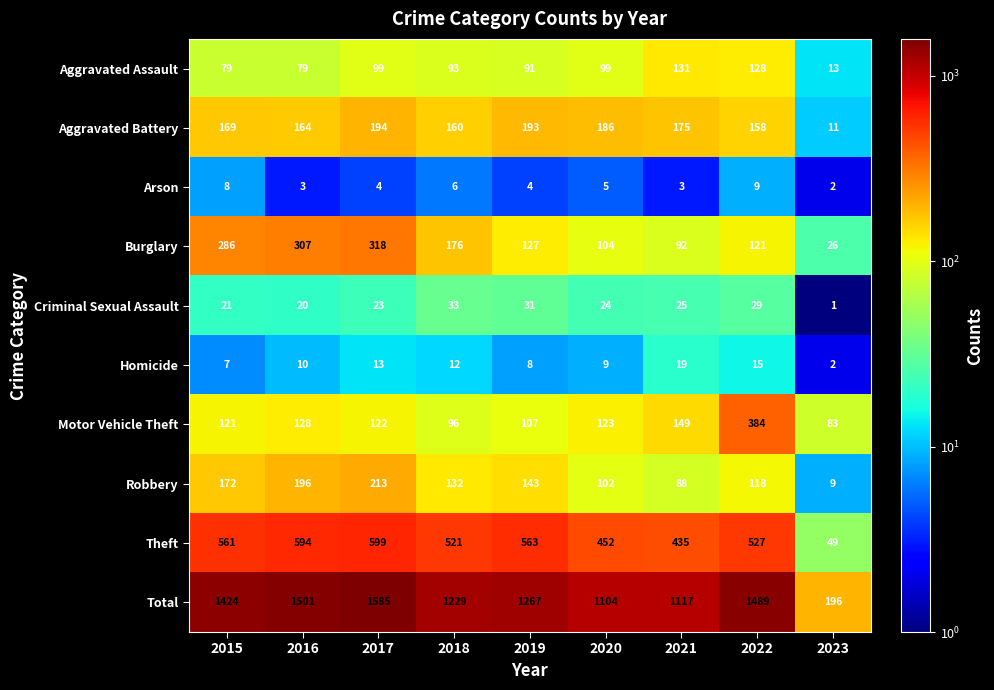

How many Arson values are between 3 and 6?

6